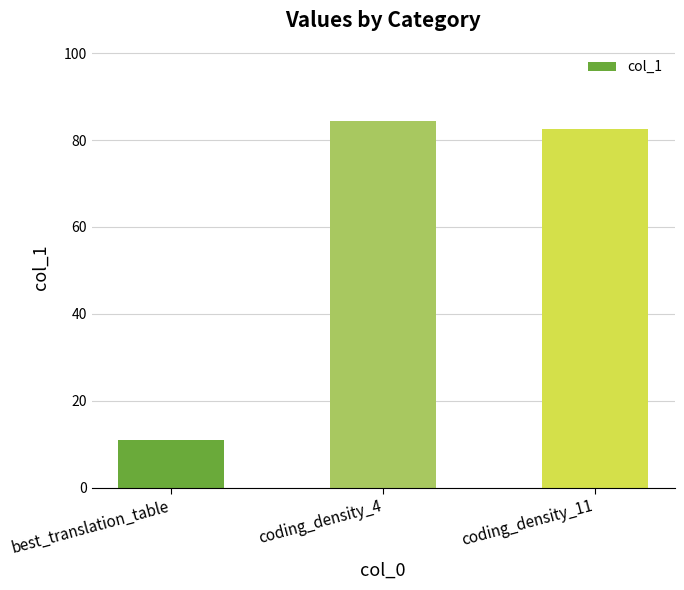

What is the label of the 2nd bar from the right?

coding_density_4